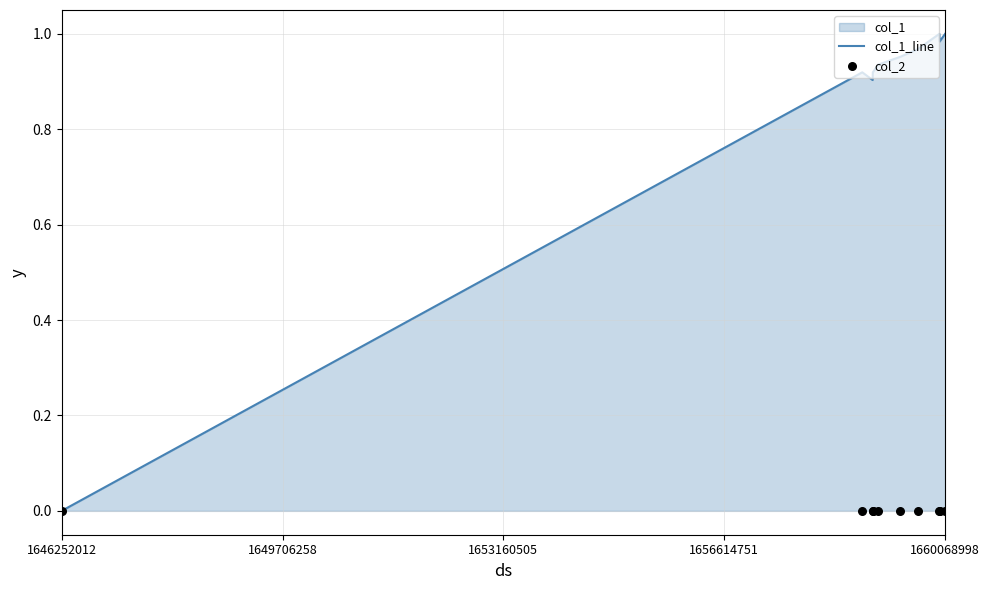

Which series has the widest spread of Y values?

col_1_line